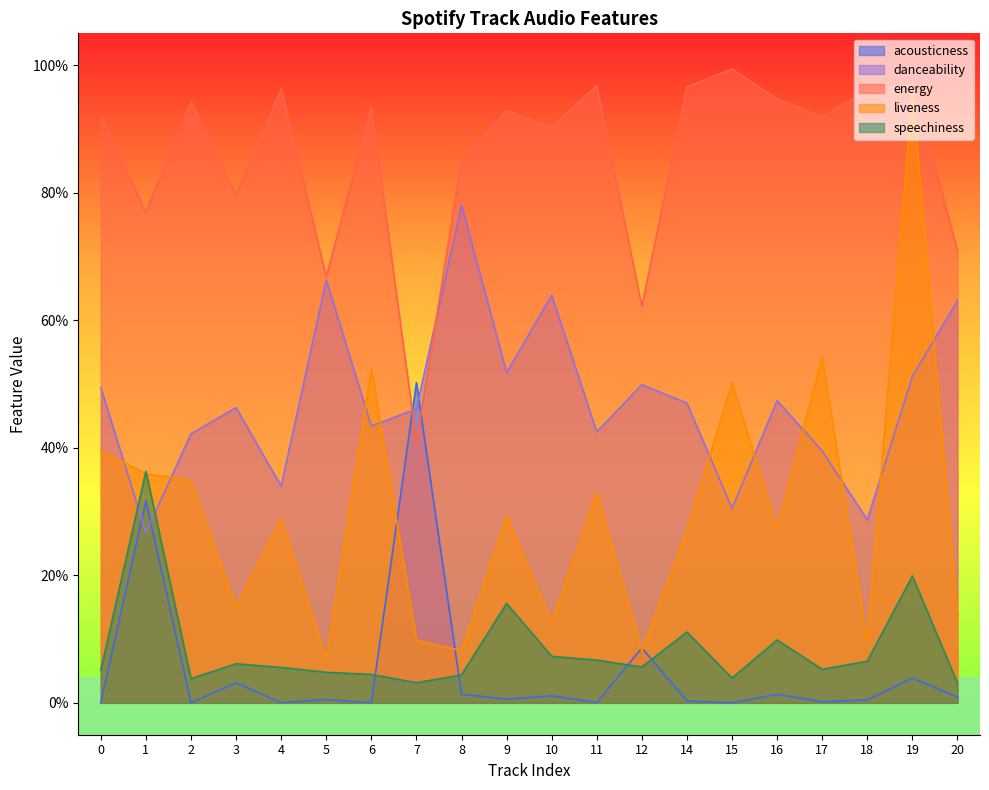

How many interior local peaks does the speechiness series have?

6